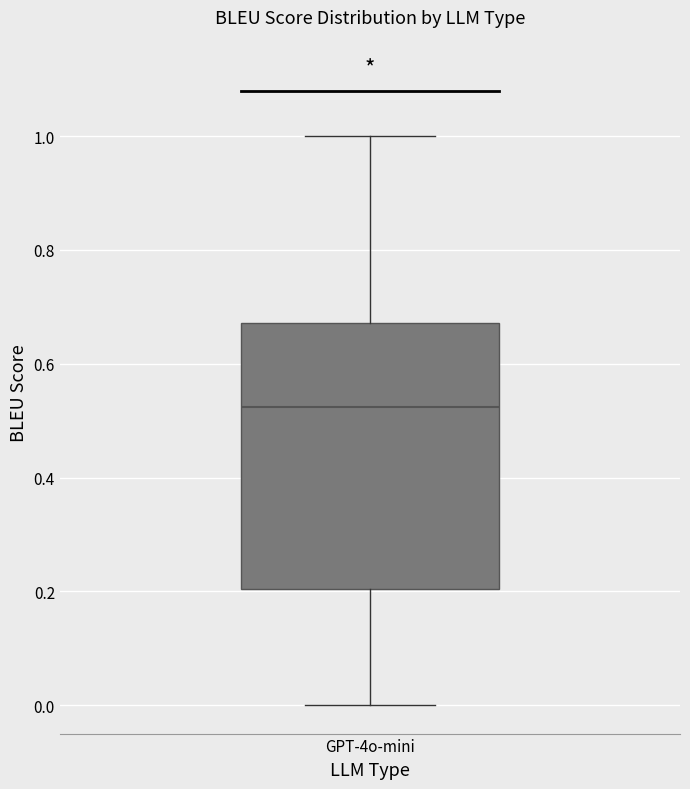

Read this box plot against the y-axis: the position of the median line, the range covered by the box, and the ends of both whiskers. The values are not printed on the chart, so give them approximately, as read against the axis.

median 0.52, box 0.20 to 0.68, whiskers 0.00 to 1.00